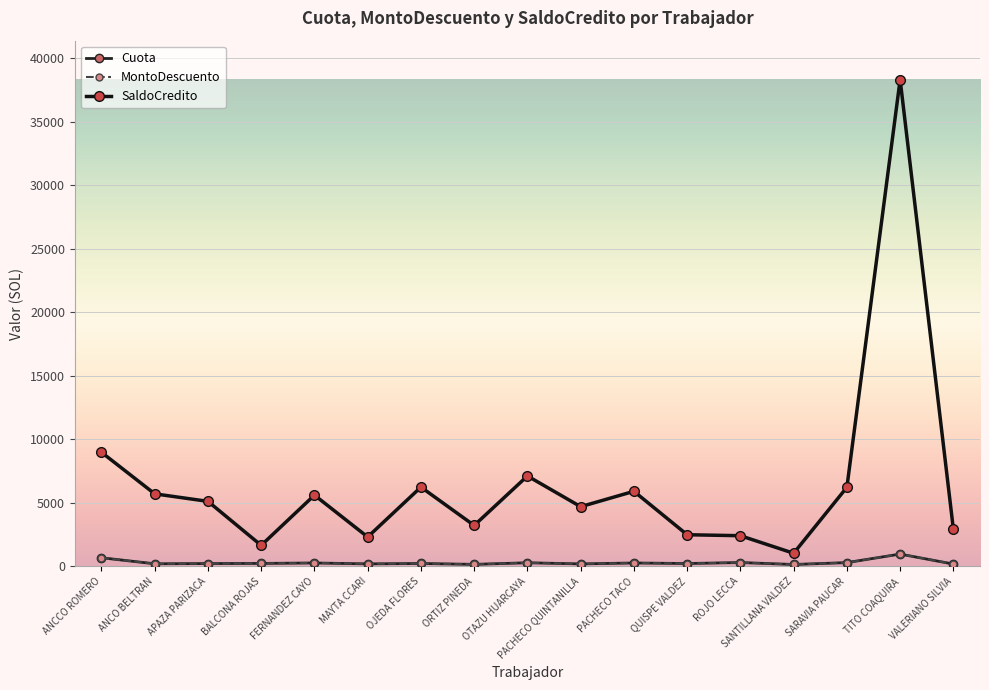

What is the label of the 13th point from the right?

FERNANDEZ CAYO